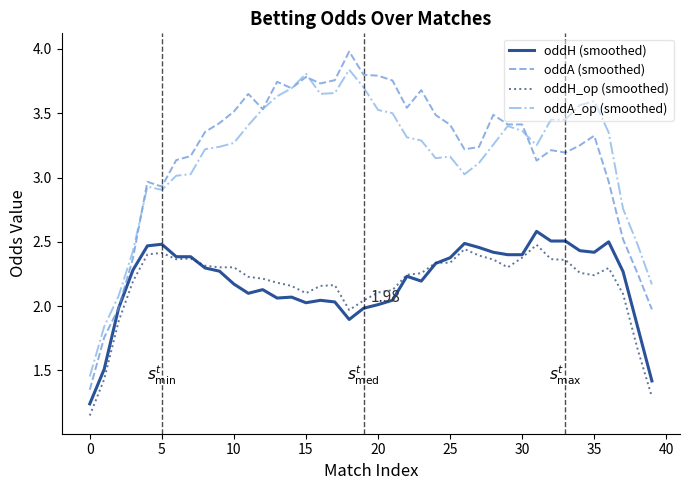

True or false: oddA (smoothed) and oddH_op (smoothed) intersect in this chart.

False